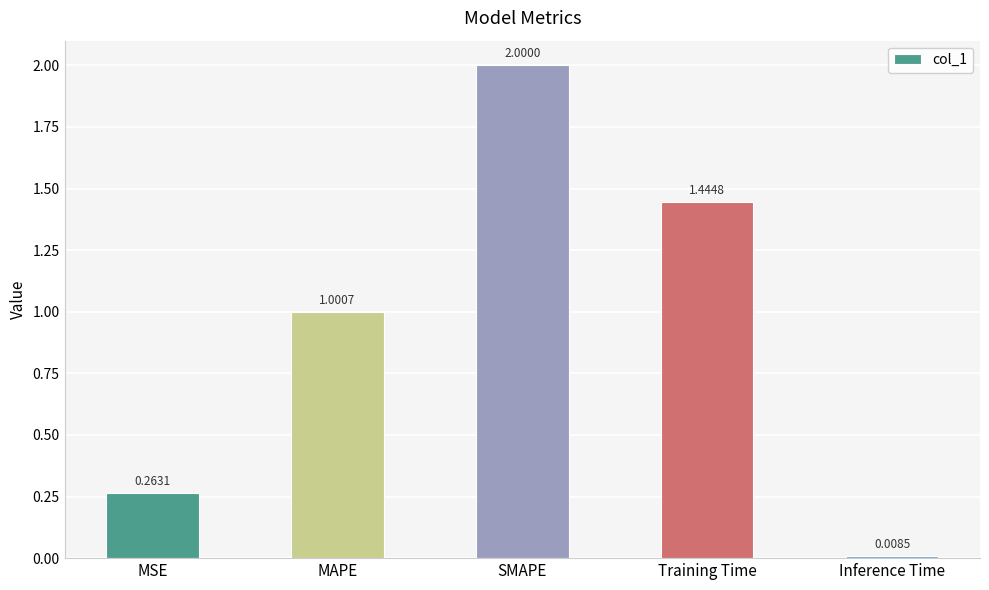

List the labels in order of value, smallest first.

Inference Time, MSE, MAPE, Training Time, SMAPE